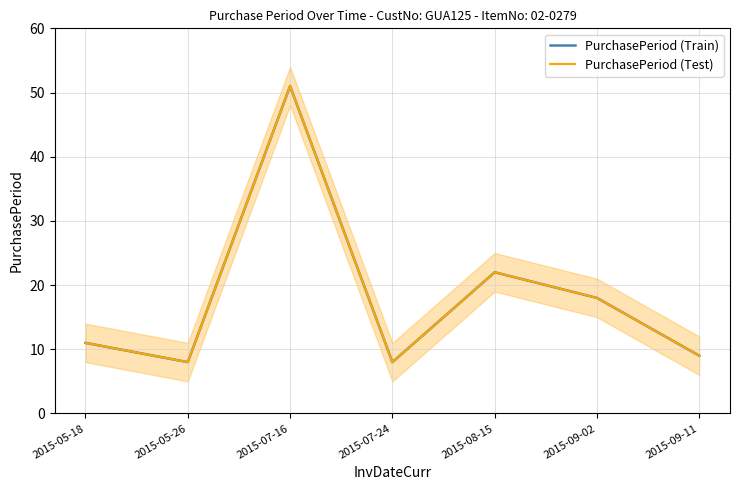

What is the label of the 4th point from the left?

2015-07-24